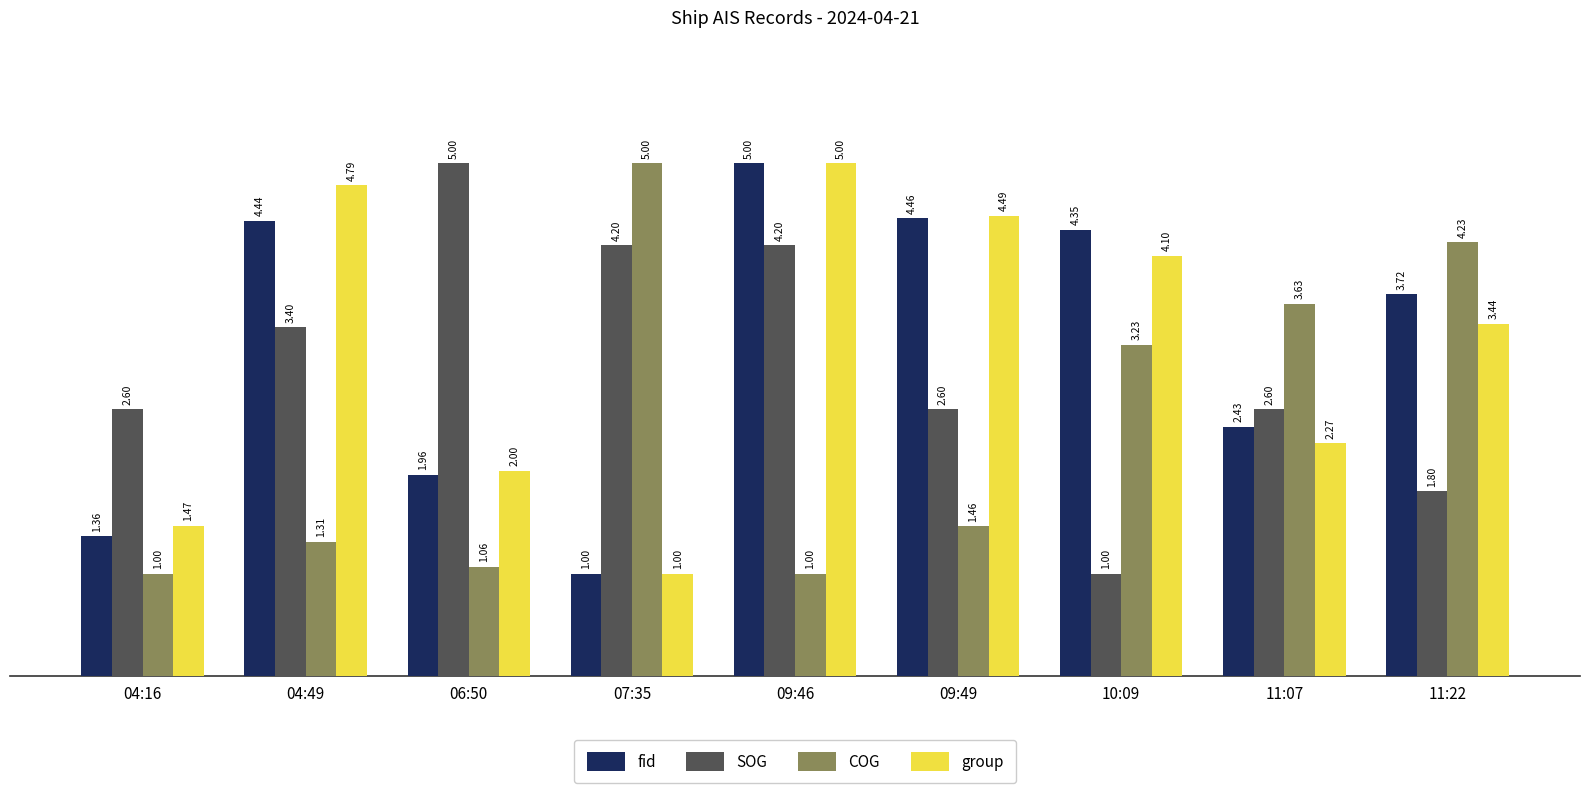

Which series changed the most between 04:16 and 09:46?

fid